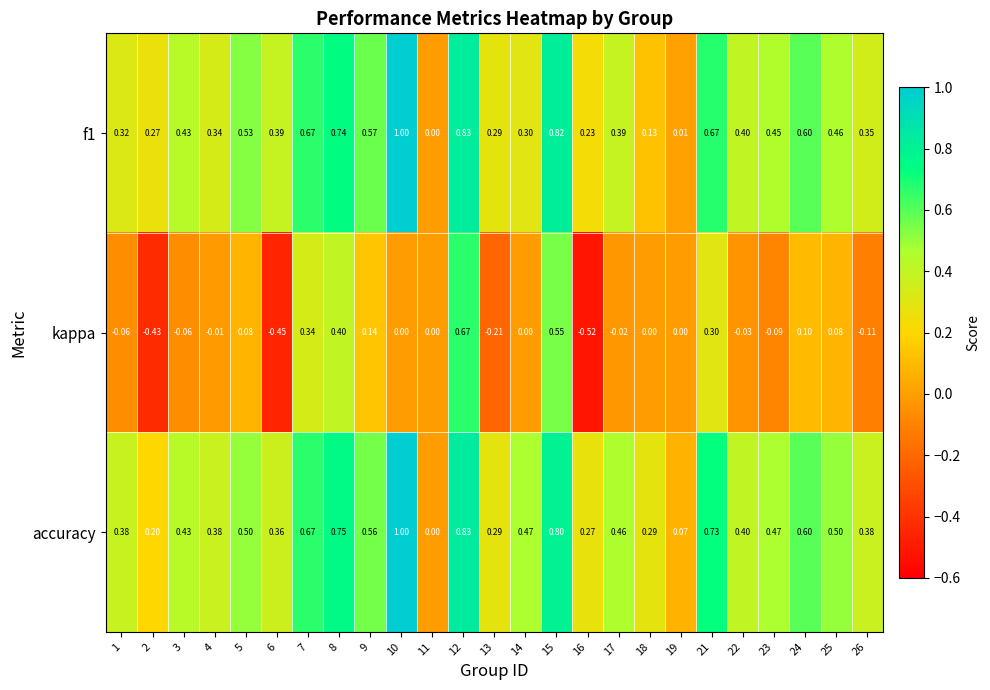

Which series has the largest range (max minus min)?

kappa